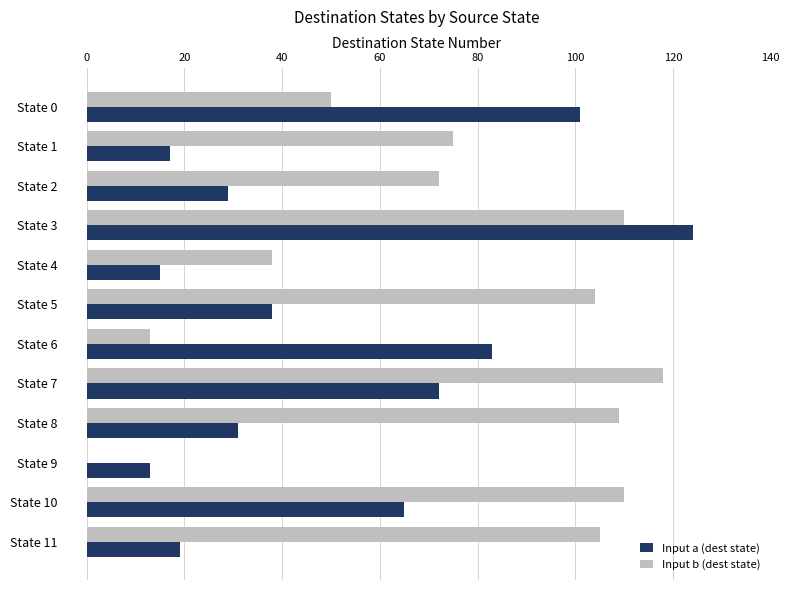

What is the maximum value for Input b (dest state)?

118